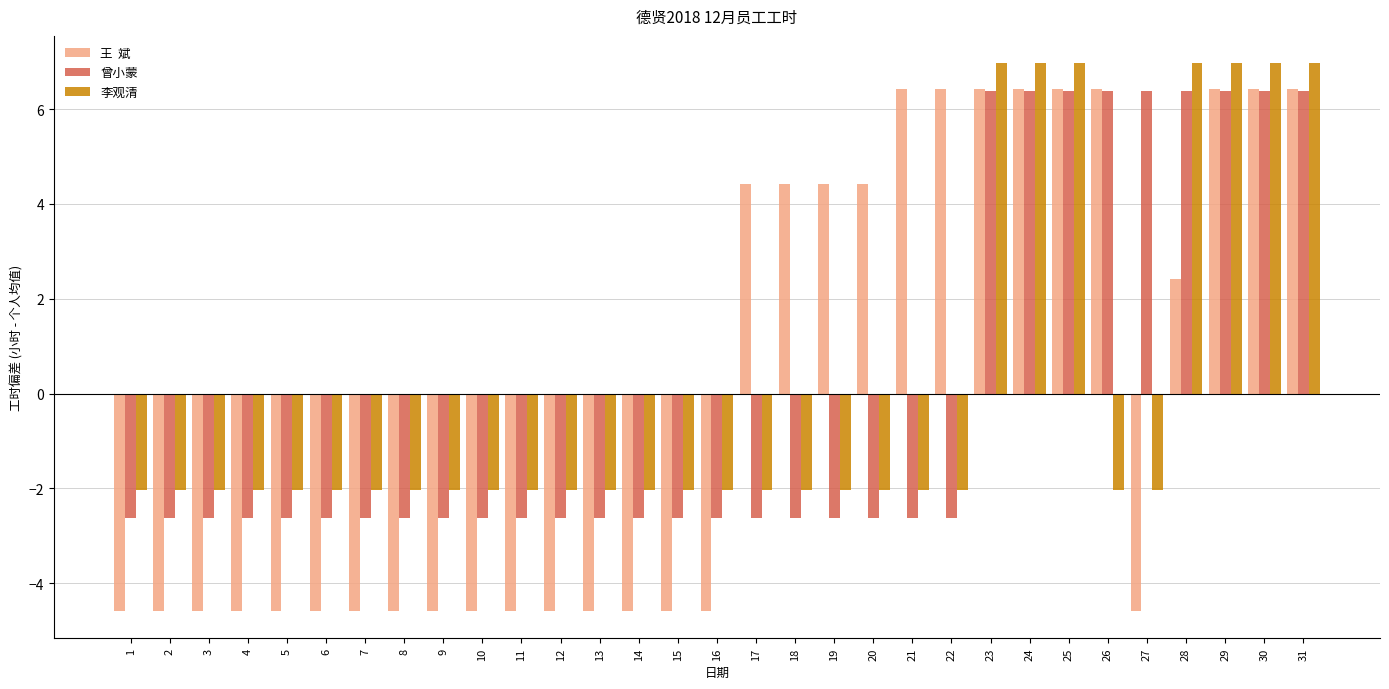

What is the total value across all series at 7?

-9.2